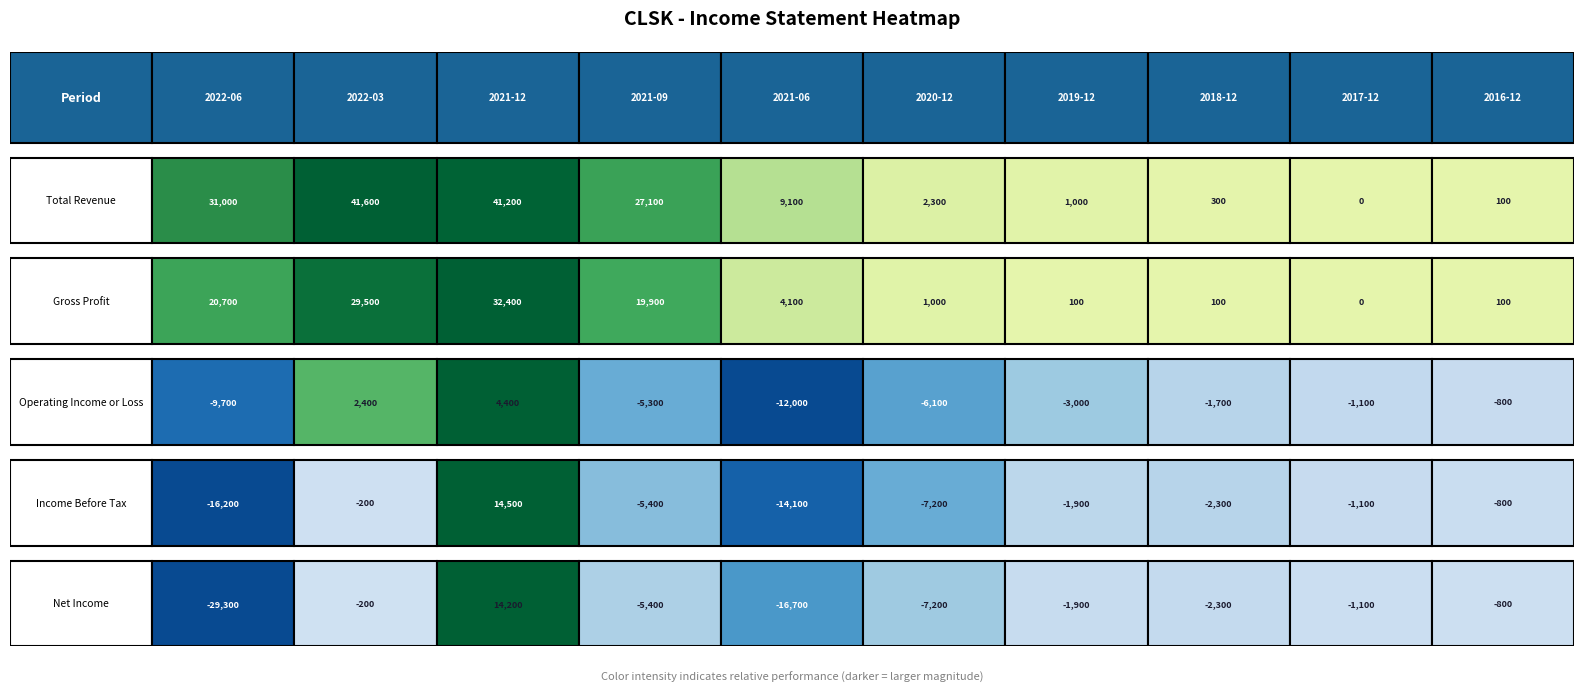

How many data points in Net Income are less than -1900?

5